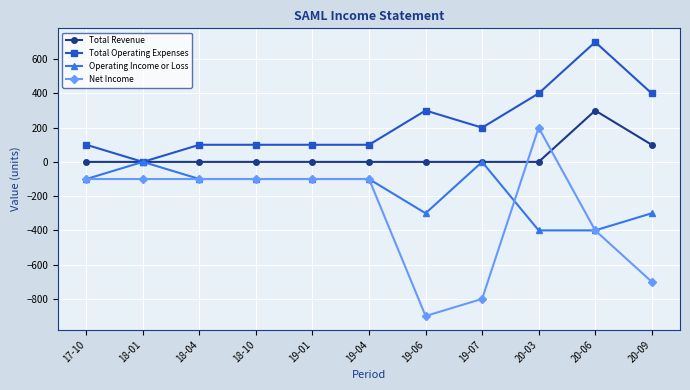

Between 18-10 and 19-06, which series saw the biggest shift?

Net Income